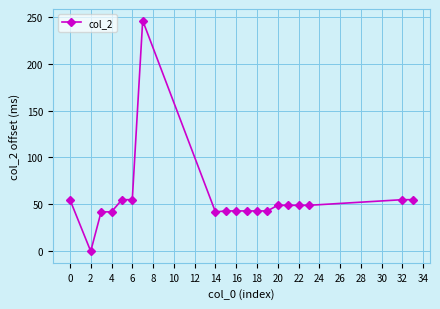

What is the value of the 6th point from the left?

55